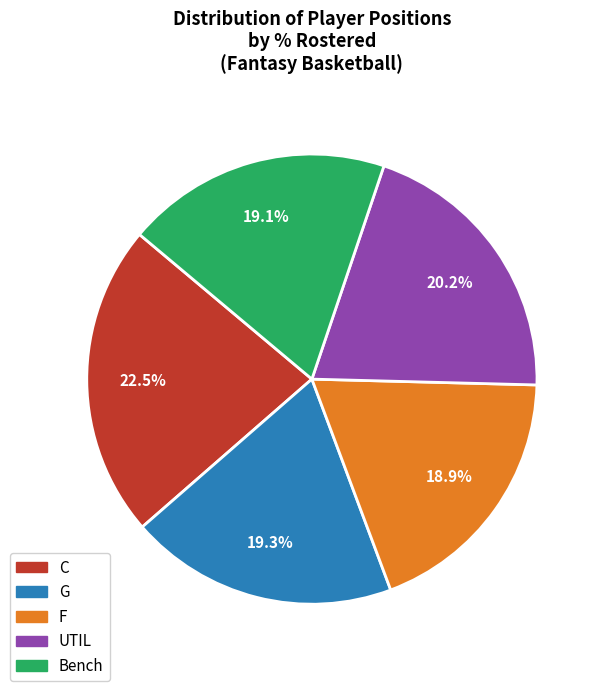

Does F account for over 50% of the chart?

No